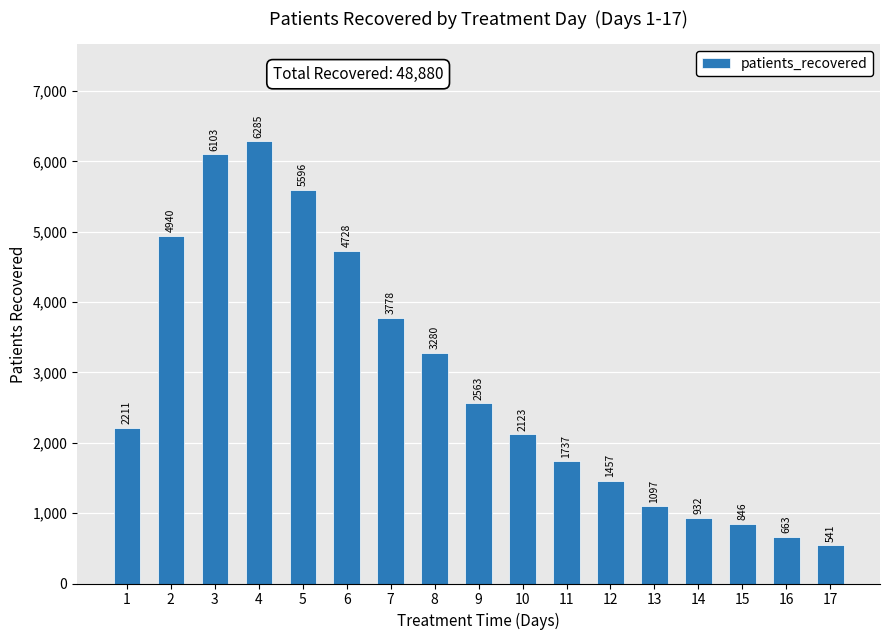

List the labels in order of value, smallest first.

17, 16, 15, 14, 13, 12, 11, 10, 1, 9, 8, 7, 6, 2, 5, 3, 4